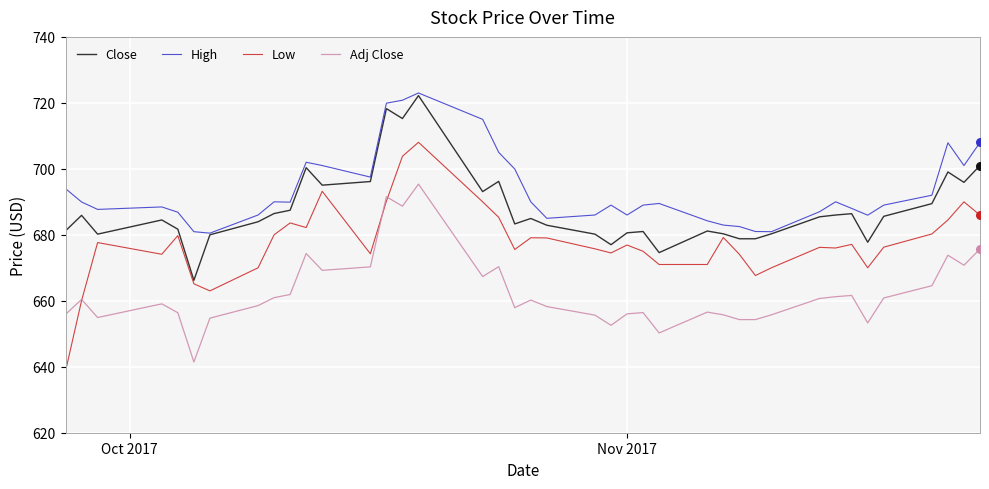

At how many categories does at least one series exceed 674?

40